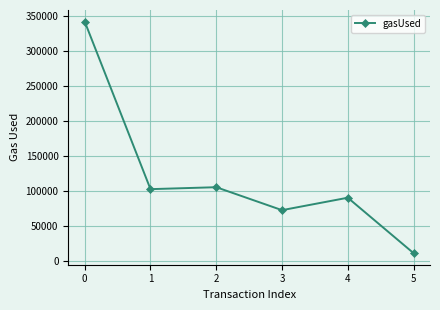

What is the difference between the values at 5 and 4?

79121